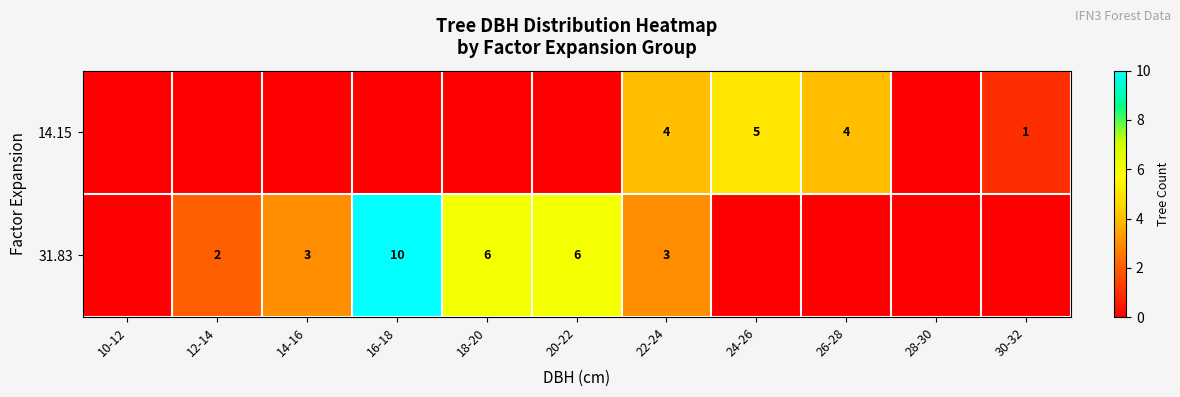

Is the value of 31.83 at 14-16 greater than the value of 14.15 at 22-24?

No